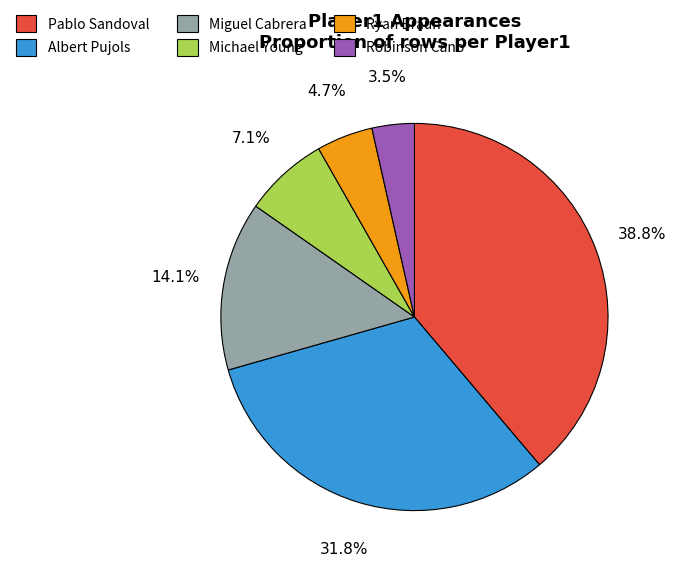

To the nearest percent, what portion does Miguel Cabrera represent?

14%